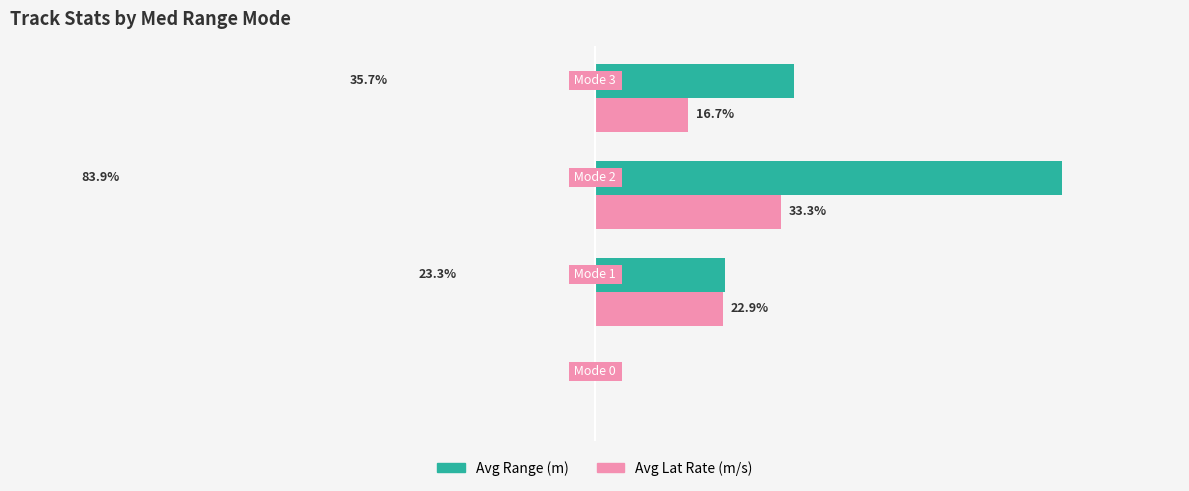

Which category has the highest value in the Avg Lat Rate (m/s) series?

Mode 2